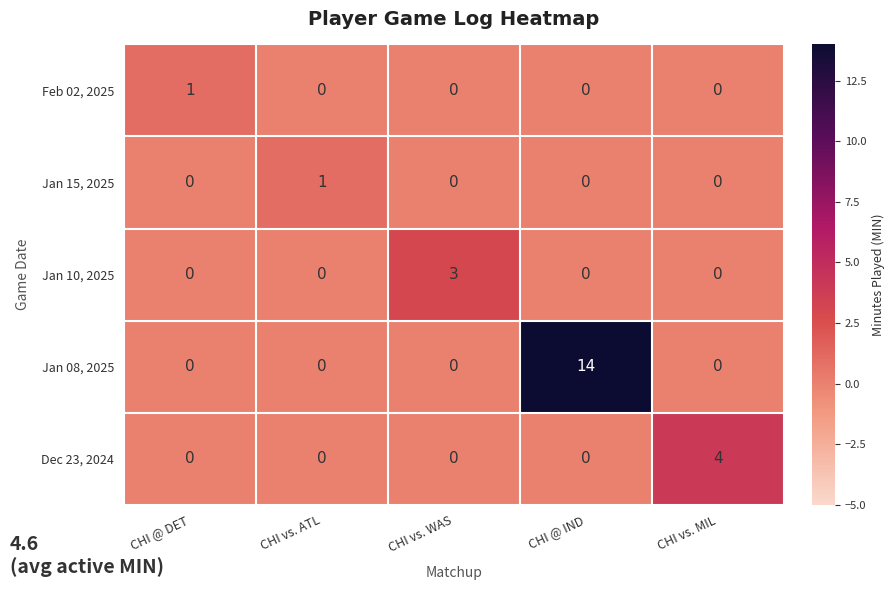

The value of Jan 10, 2025 at CHI vs. WAS is 3. True or false?

True